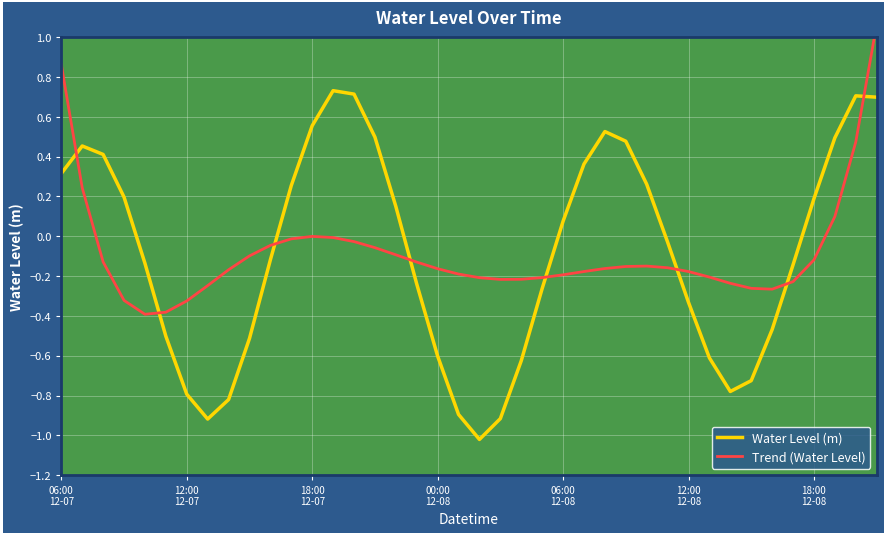

What is the greatest value displayed?

1.1